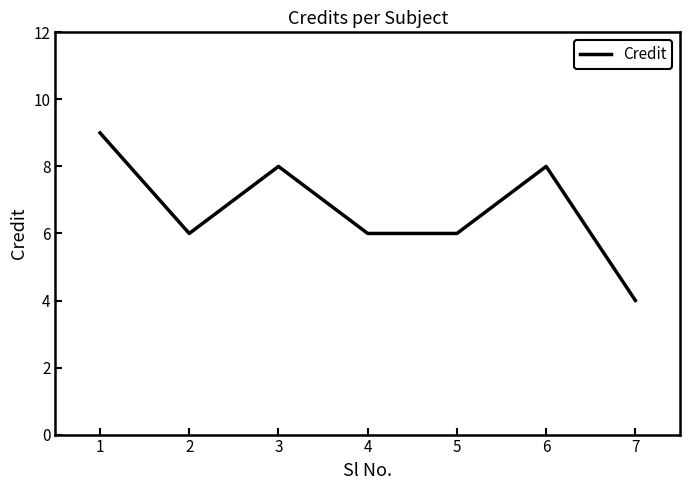

Which label corresponds to the largest value in the chart?

1